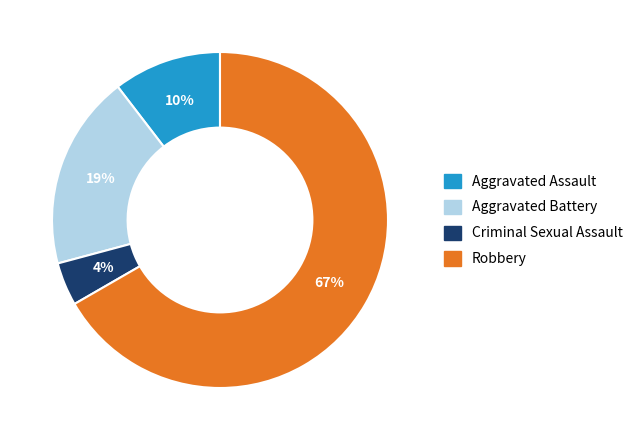

To the nearest percent, what is the combined percentage of Criminal Sexual Assault and Robbery?

71%